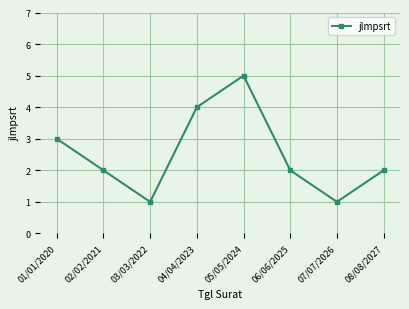

How many values are between 2 and 4?

5